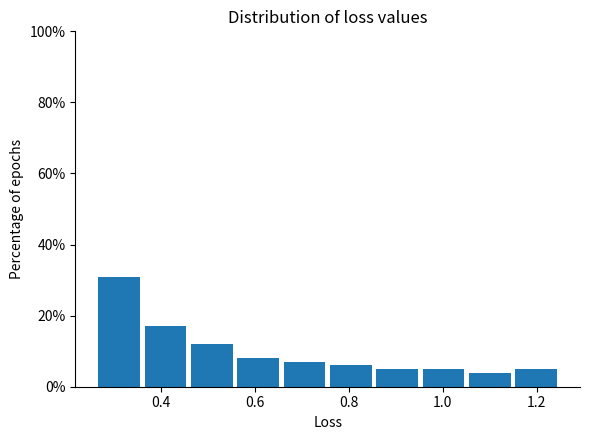

What is the height of the bar covering 0.86 to 0.96 on the x-axis? Neither the bar edges nor the heights are printed on the chart, so give them approximately, as read against the axes.

6